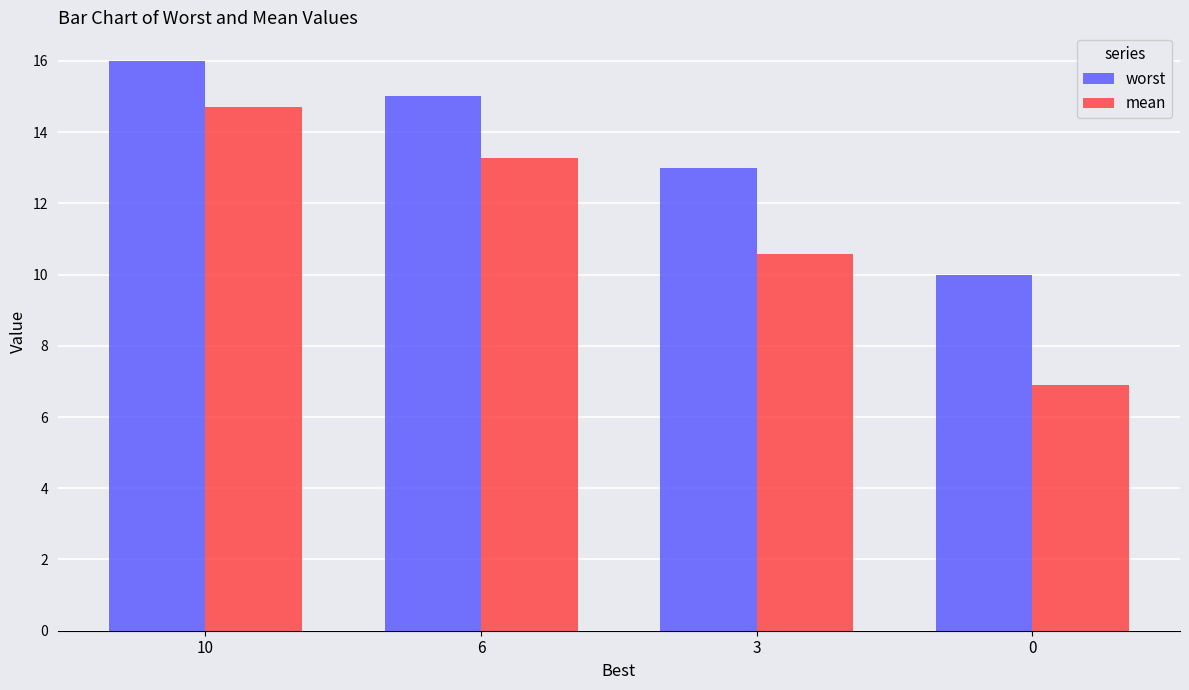

What is the difference between the highest and lowest values at 3?

2.4